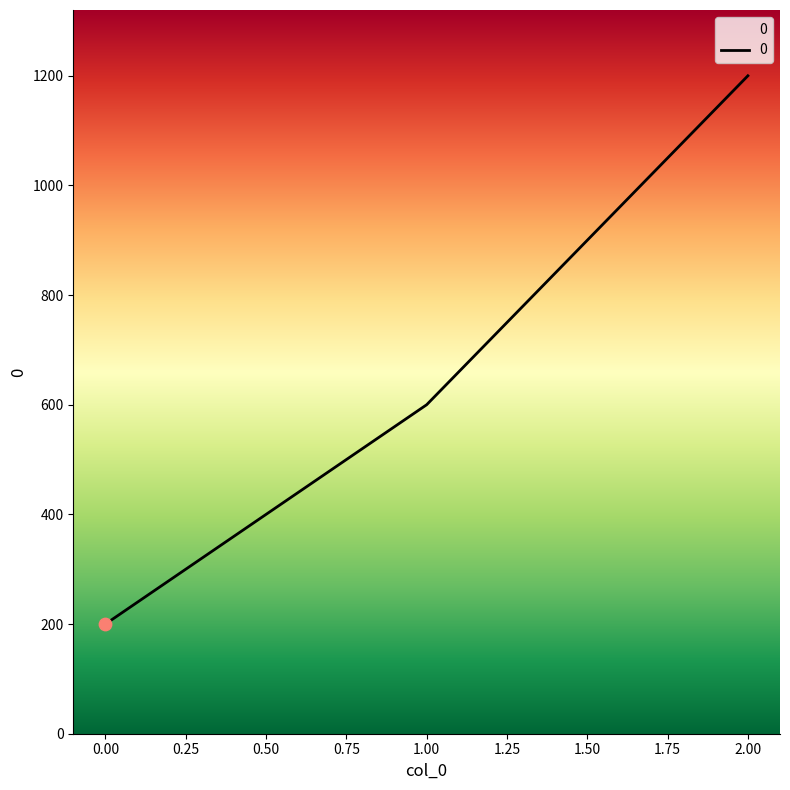

Between 1.00 and 0.00, which is larger?

1.00